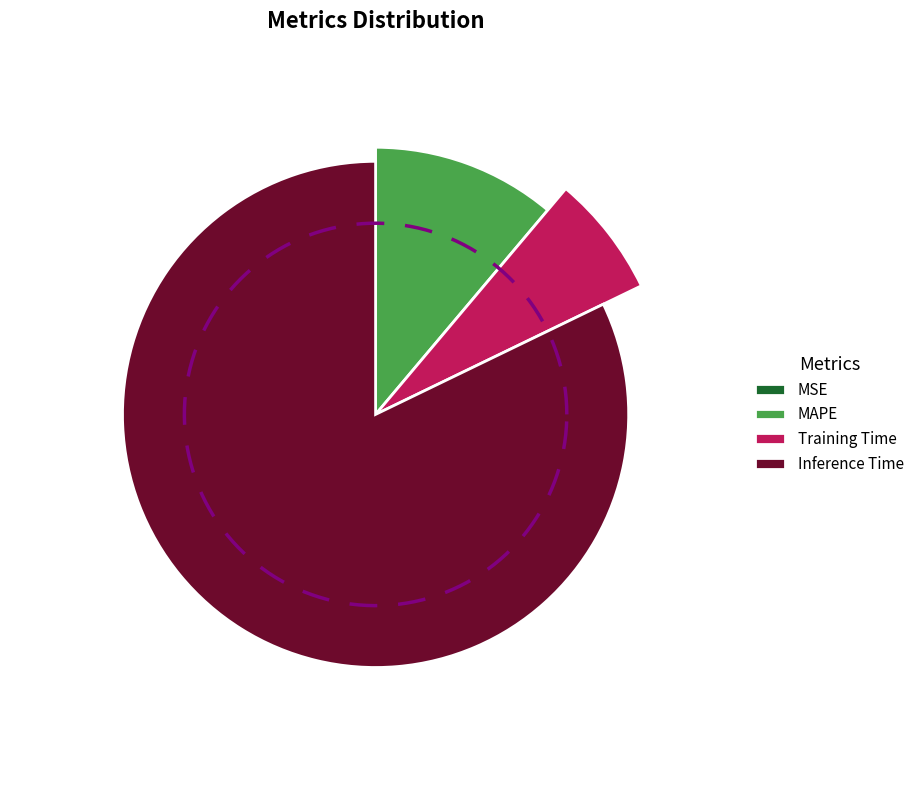

Combined, do MSE and Inference Time account for over 50%?

Yes